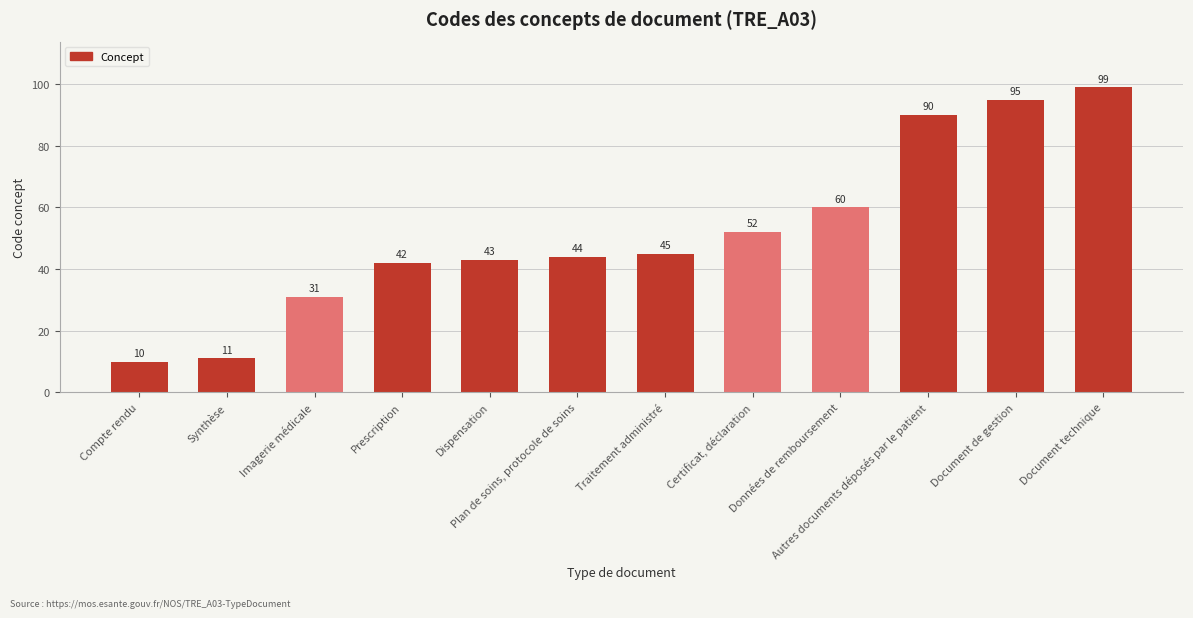

What position from the left is Synthèse?

2